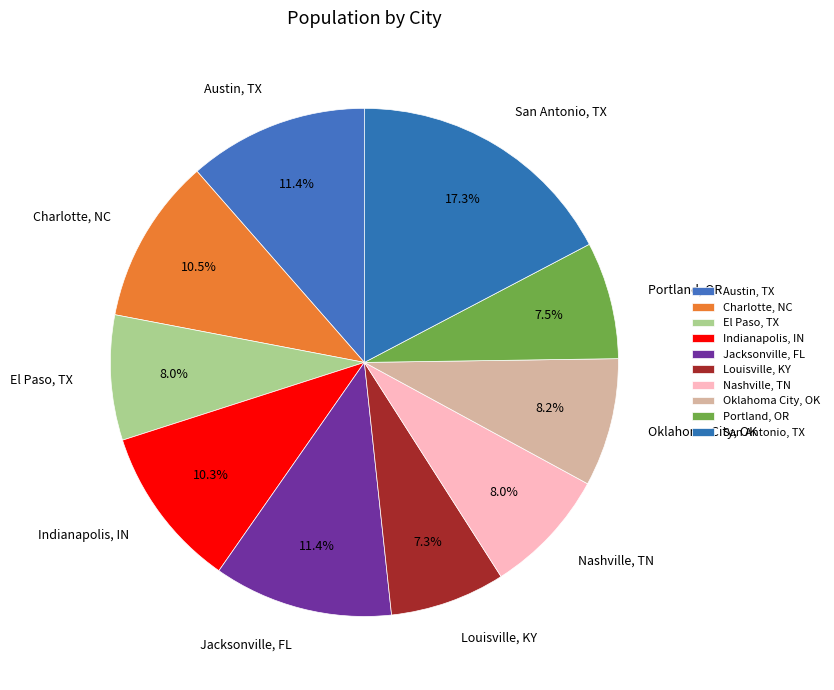

What is the ratio of the value at Jacksonville, FL to the value at Louisville, KY?

1.6